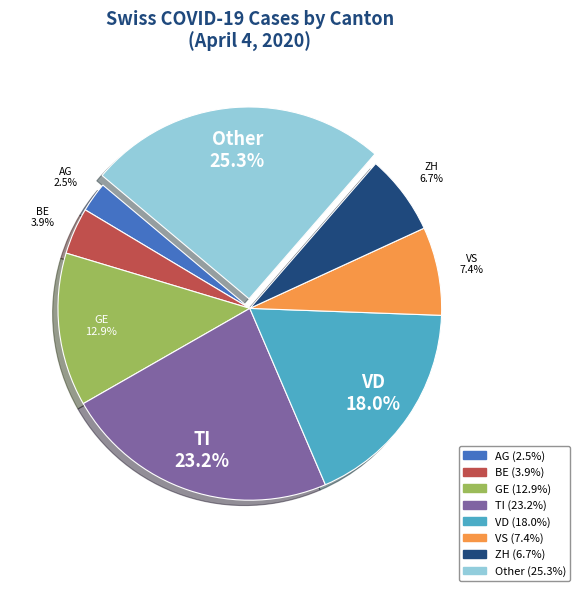

Is there any slice that represents more than half of the pie?

No